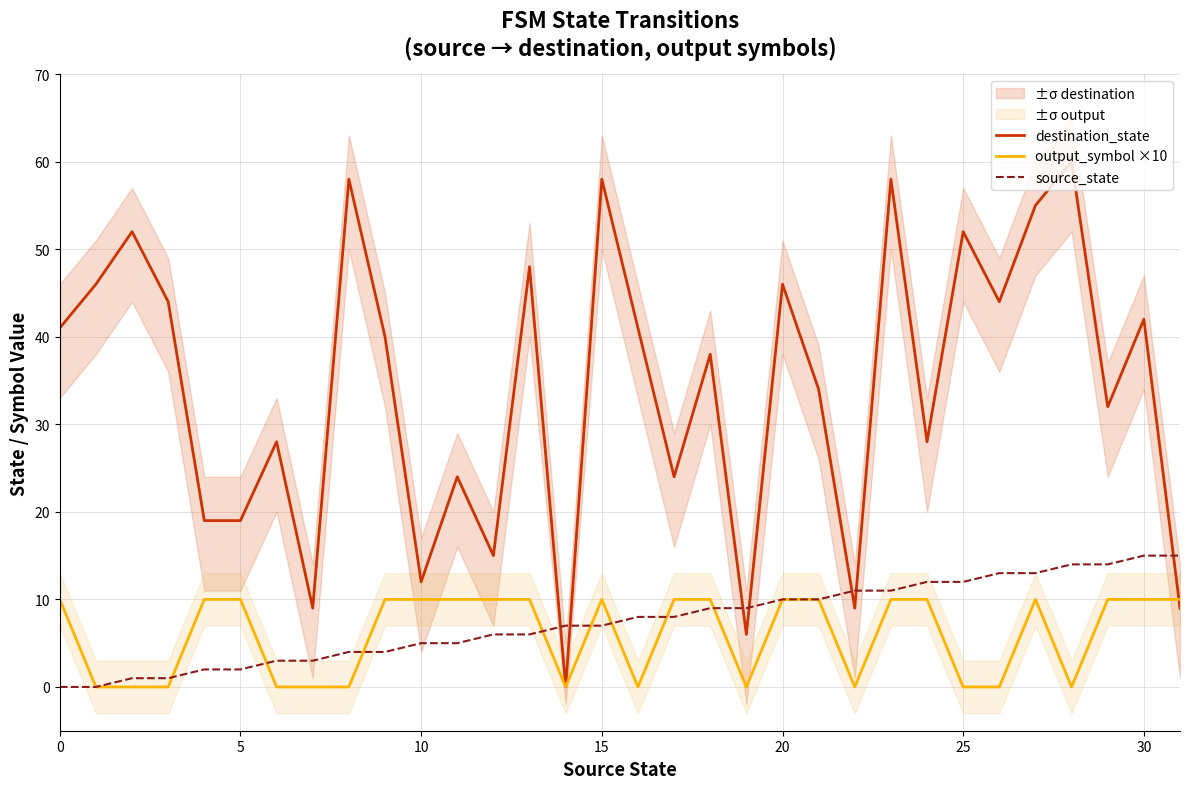

Rank the series by their maximum value, from lowest to highest.

output_symbol ×10, source_state, destination_state